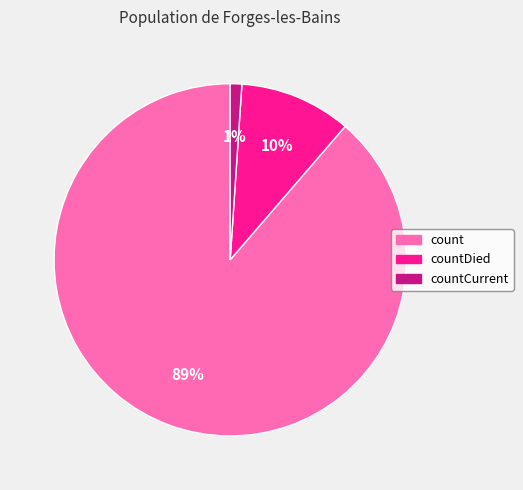

To the nearest percent, what is the average slice percentage?

33%